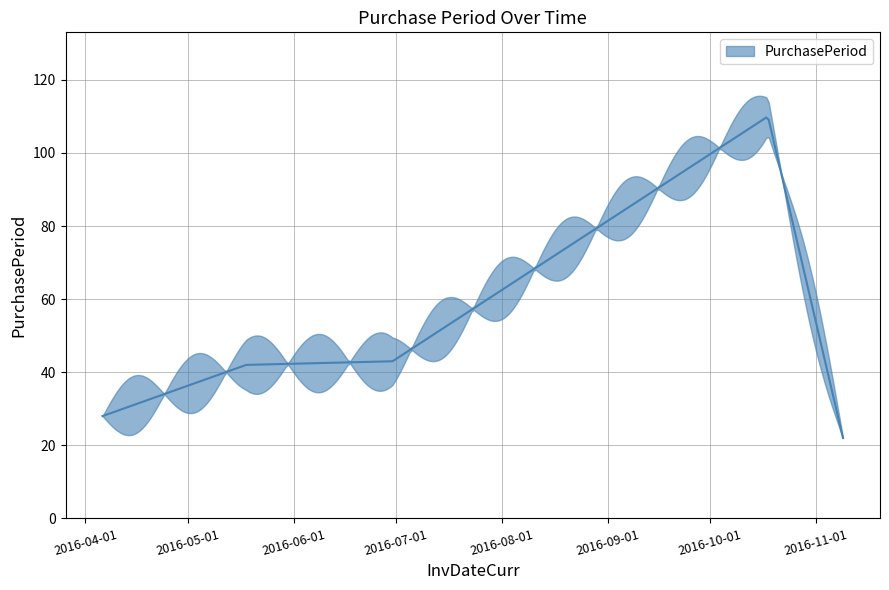

Reading left to right, transcribe all the data shown in this chart.

28	42	43	110	22